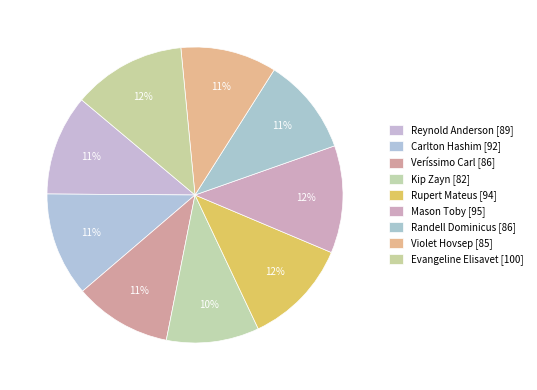

Rank the categories by value from lowest to highest.

Kip Zayn, Violet Hovsep, Veríssimo Carl, Randell Dominicus, Reynold Anderson, Carlton Hashim, Rupert Mateus, Mason Toby, Evangeline Elisavet